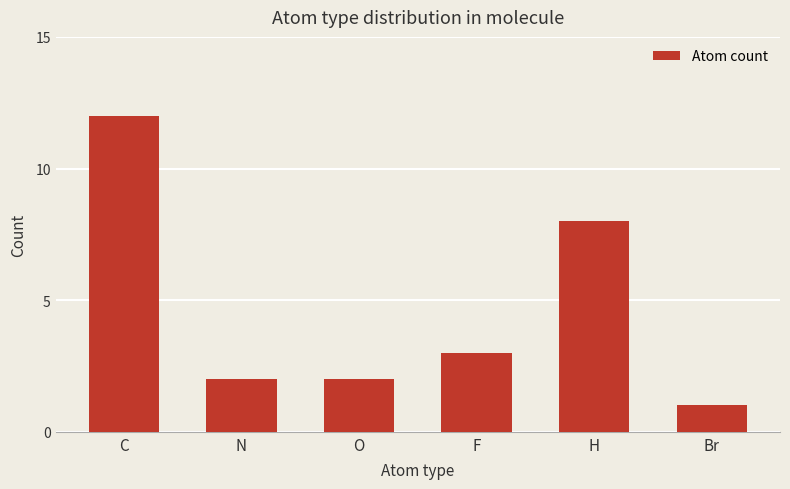

How many series are shown in this chart?

1